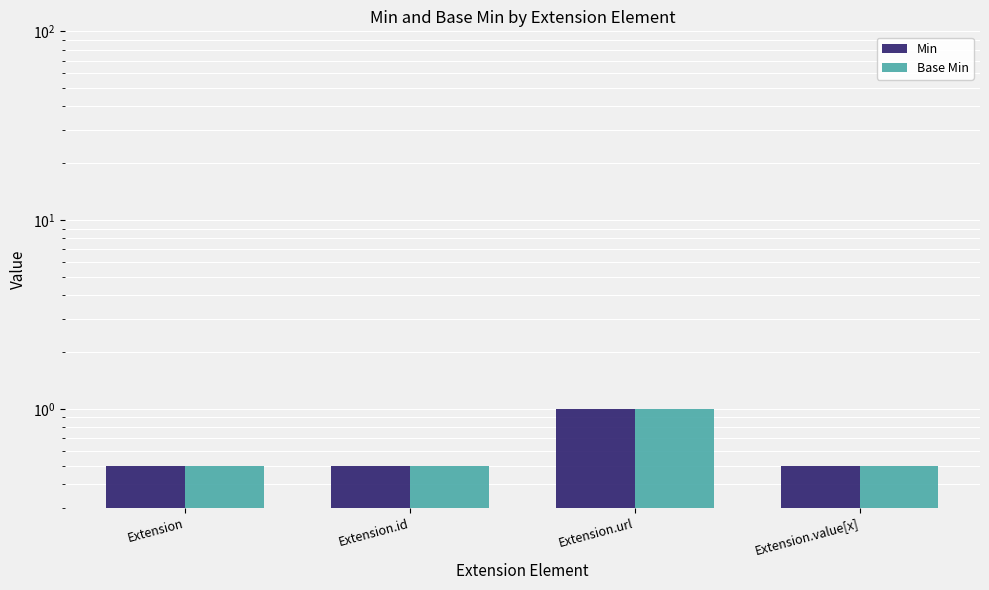

Reading right to left, transcribe all the data shown in this chart.

Min: 0.5	1.0	0.5	0.5
Base Min: 0.5	1.0	0.5	0.5